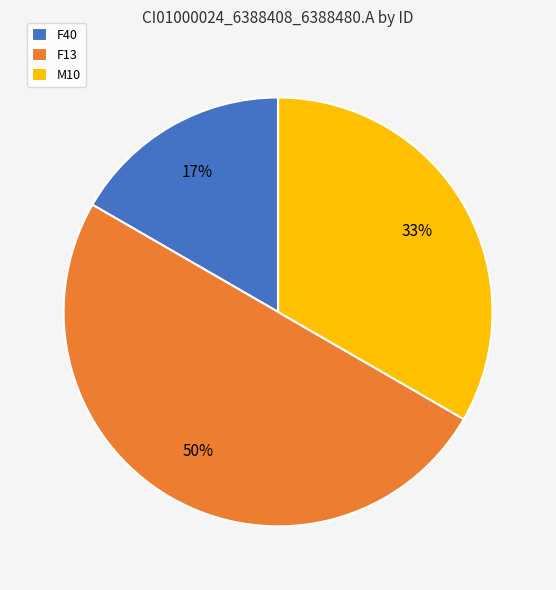

Rank the categories by value from highest to lowest.

F13, M10, F40